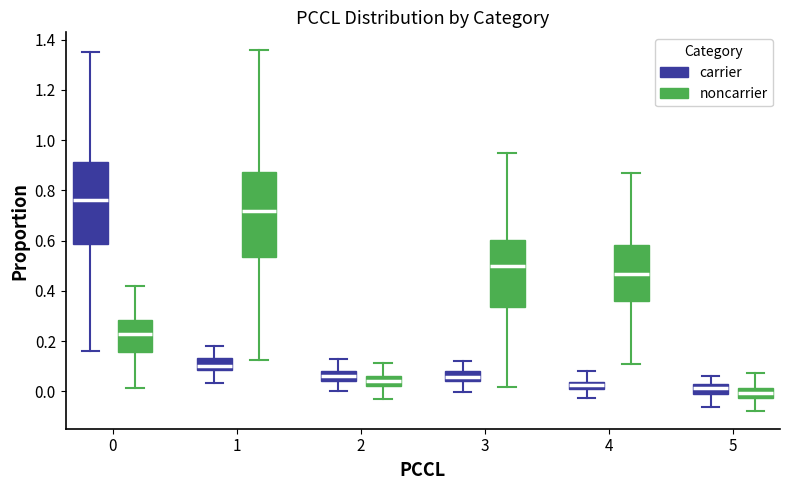

Which box has the highest median line?

0 (carrier)